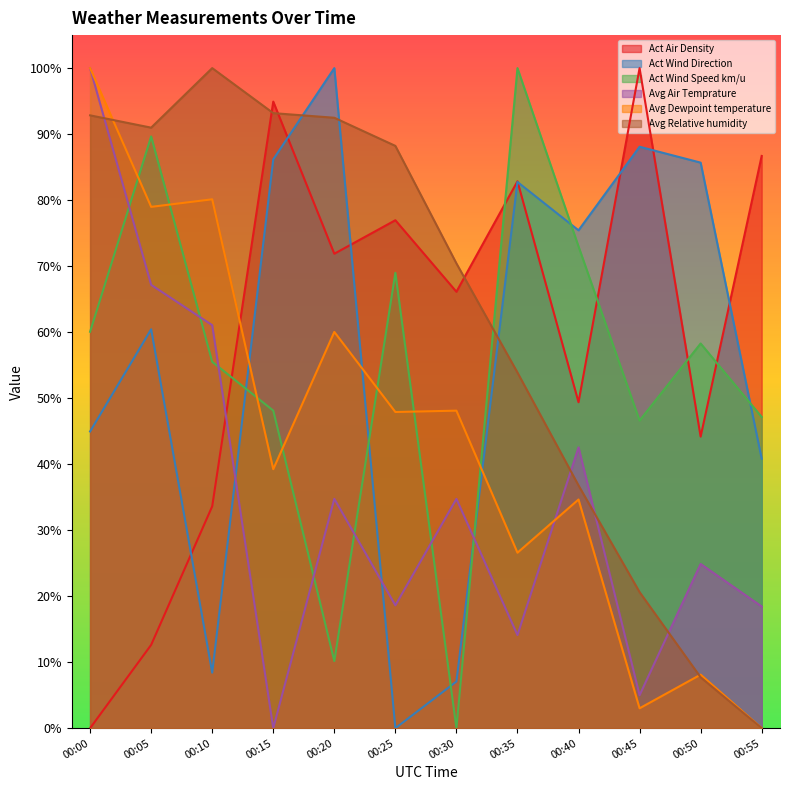

Reading left to right, list all the values displayed in this chart.

Act Air Density: 0.0	0.1	0.3	0.9	0.7	0.8	0.7	0.8	0.5	1.0	0.4	0.9
Act Wind Direction: 0.4	0.6	0.1	0.9	1.0	0.0	0.1	0.8	0.8	0.9	0.9	0.4
Act Wind Speed km/u: 0.6	0.9	0.6	0.5	0.1	0.7	0.0	1.0	0.7	0.5	0.6	0.5
Avg Air Temprature: 1.0	0.7	0.6	0.0	0.3	0.2	0.3	0.1	0.4	0.0	0.2	0.2
Avg Dewpoint temperature: 1.0	0.8	0.8	0.4	0.6	0.5	0.5	0.3	0.3	0.0	0.1	0.0
Avg Relative humidity: 0.9	0.9	1.0	0.9	0.9	0.9	0.7	0.5	0.4	0.2	0.1	0.0